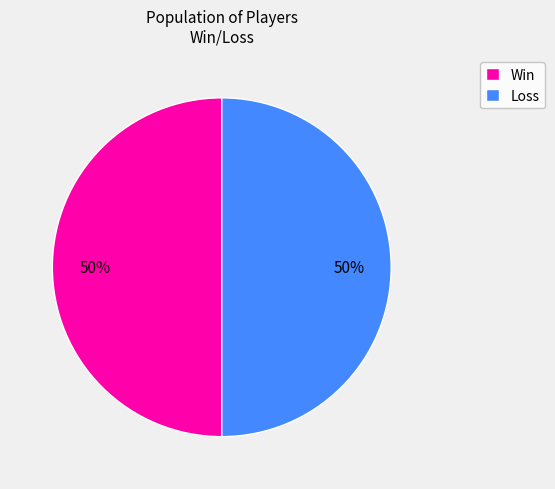

To the nearest percent, what is the average slice percentage?

50%